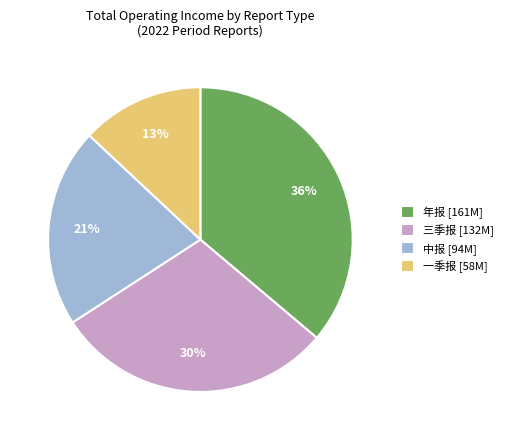

What is the largest slice in the pie chart?

年报